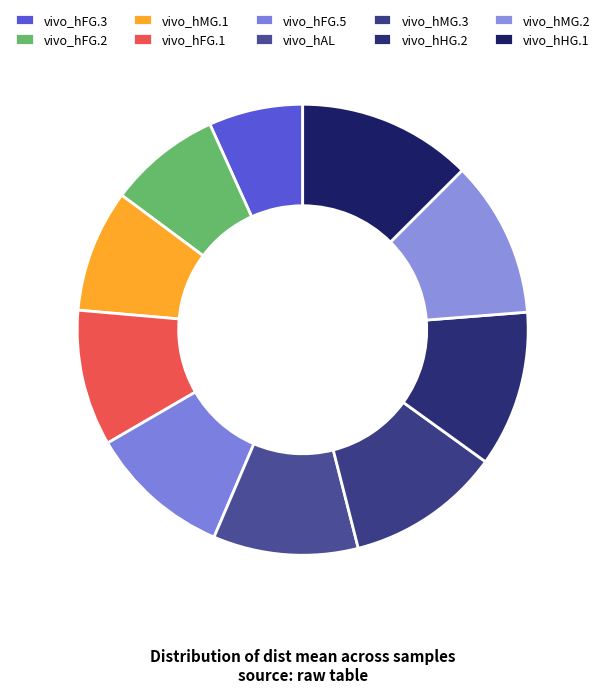

How many segments does this pie chart have?

10